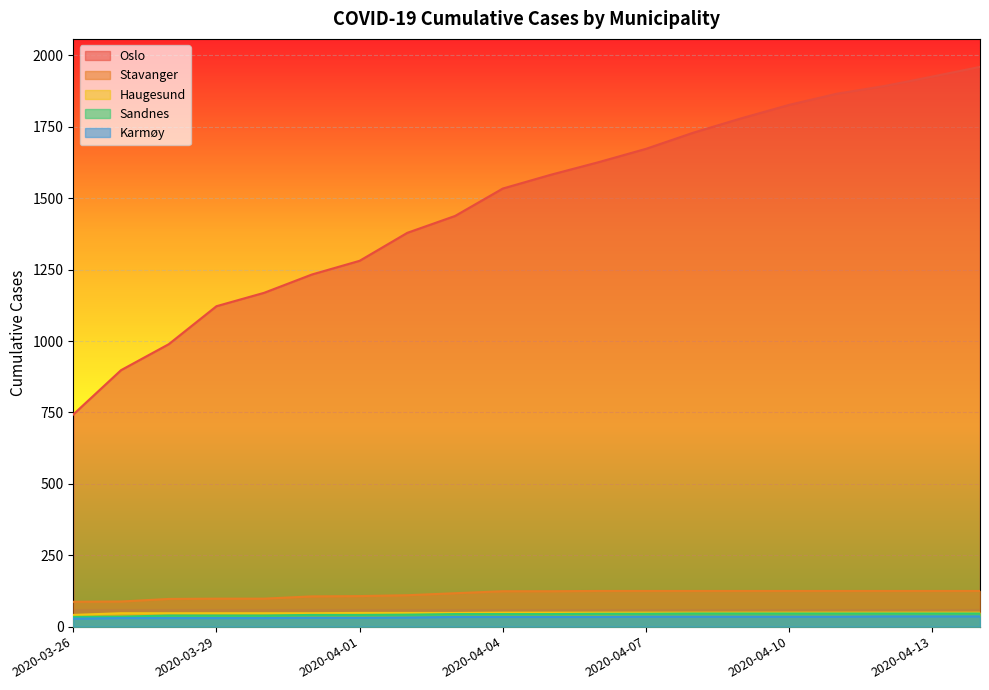

What position from the left is 2020-04-03?

9